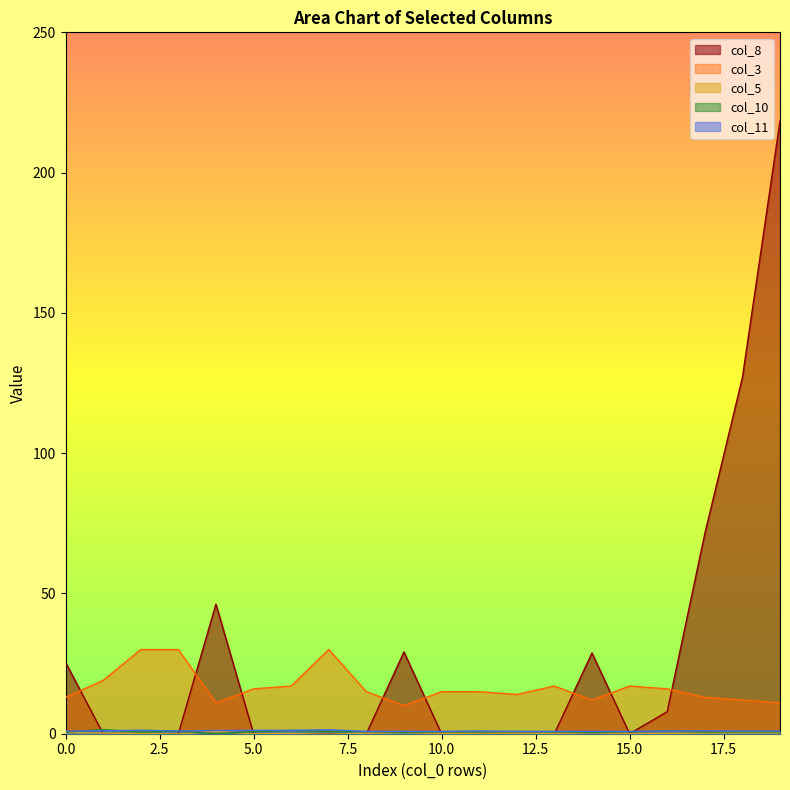

At which category is the sum across all series the highest?

19